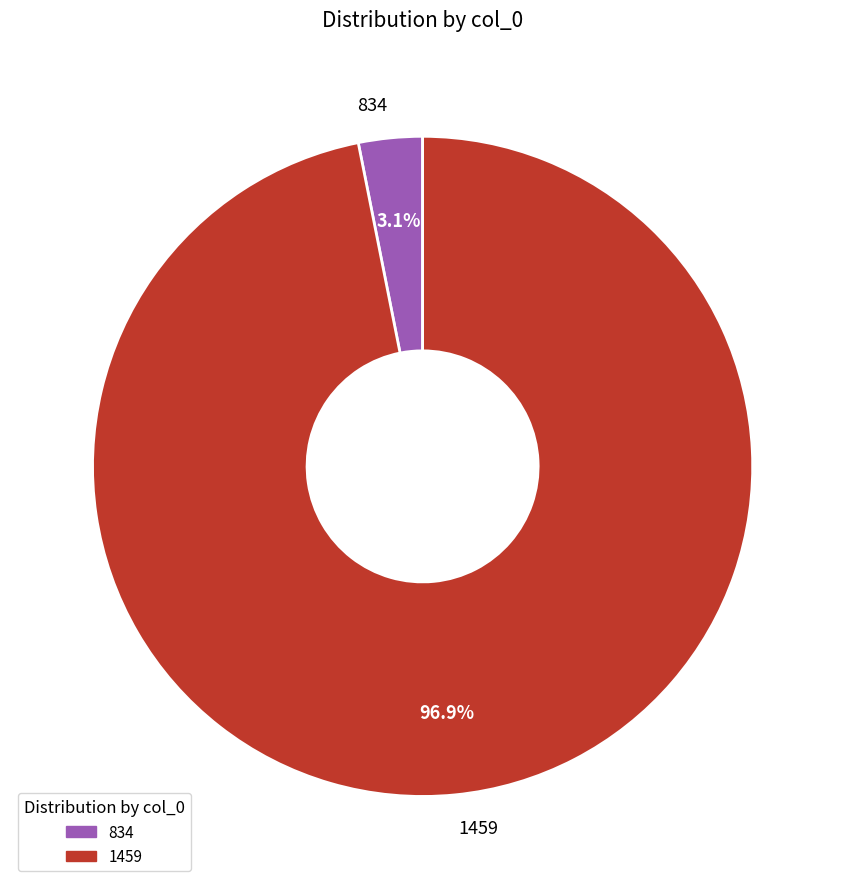

Rank the categories by value from lowest to highest.

834, 1459